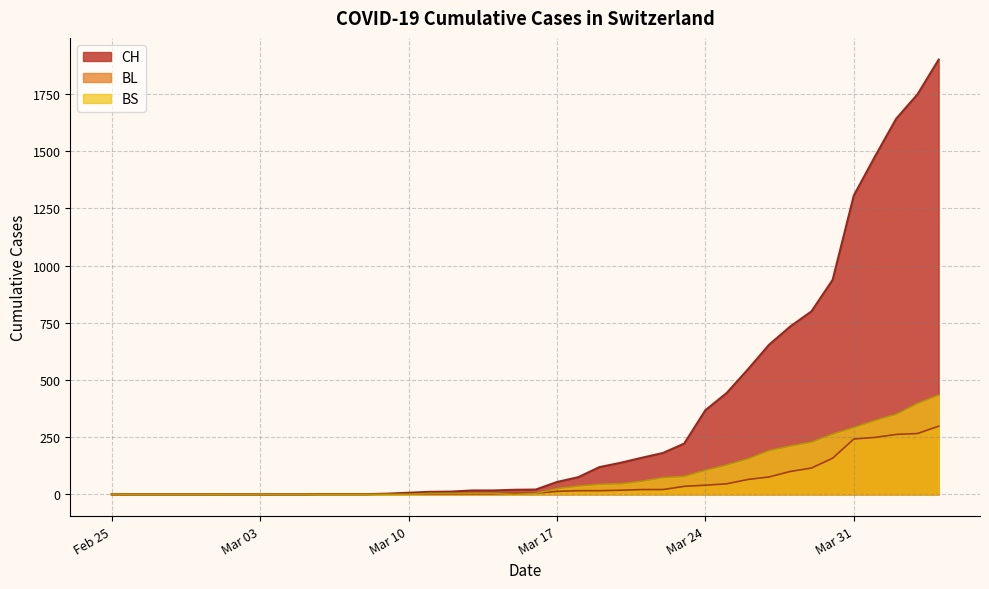

Which series has the largest total across all categories?

CH